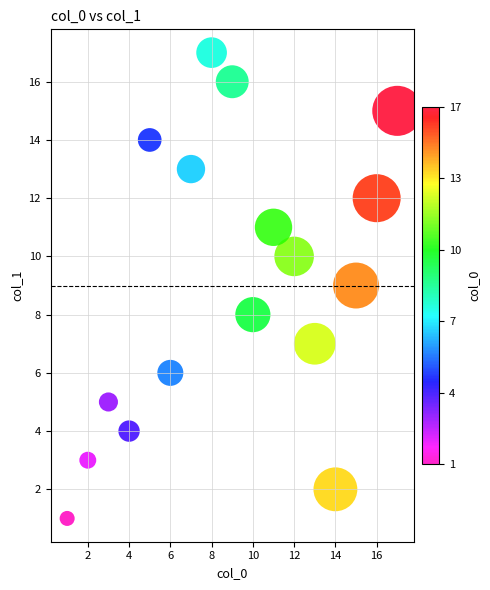

What is the range of Y values (max minus min)?

16